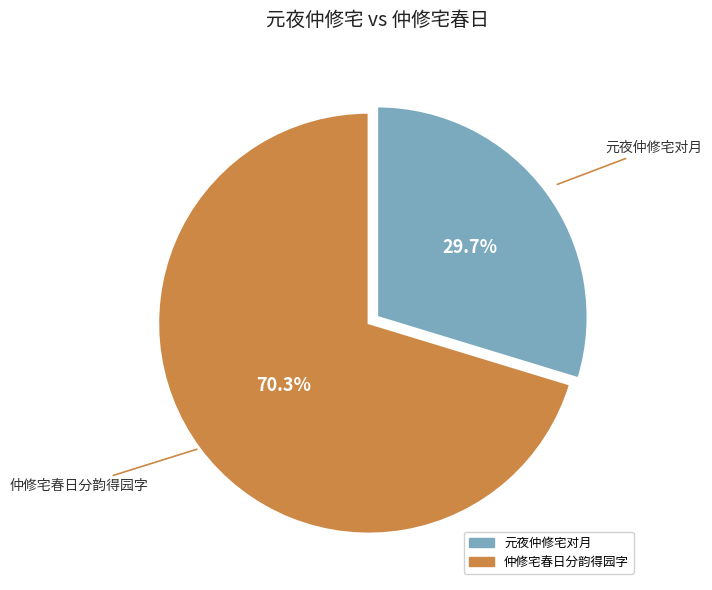

Which slice is the largest?

仲修宅春日分韵得园字